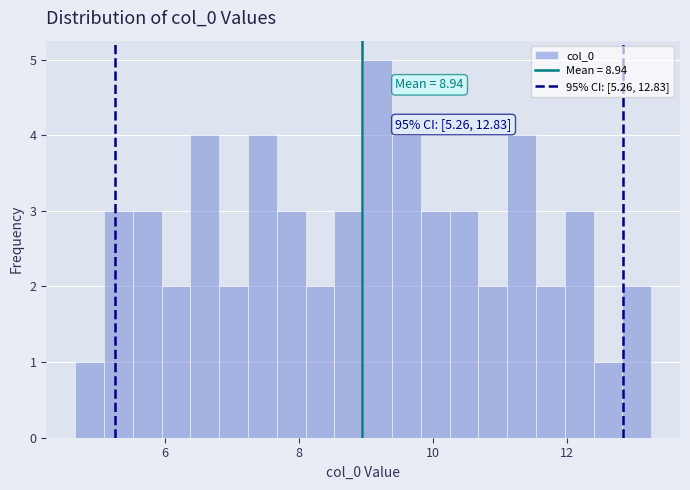

Around what value on the x-axis is the tallest bar? Give the approximate position of its centre, as read against the axis.

9.2